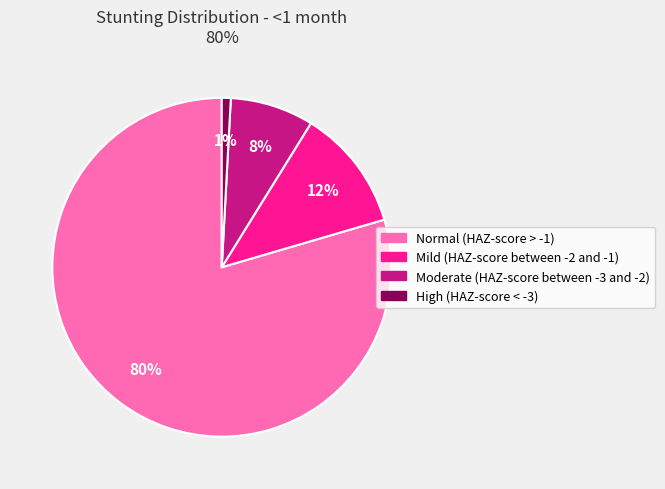

The Moderate (HAZ-score between -3 and -2) slice represents 1% of the pie. True or false?

False